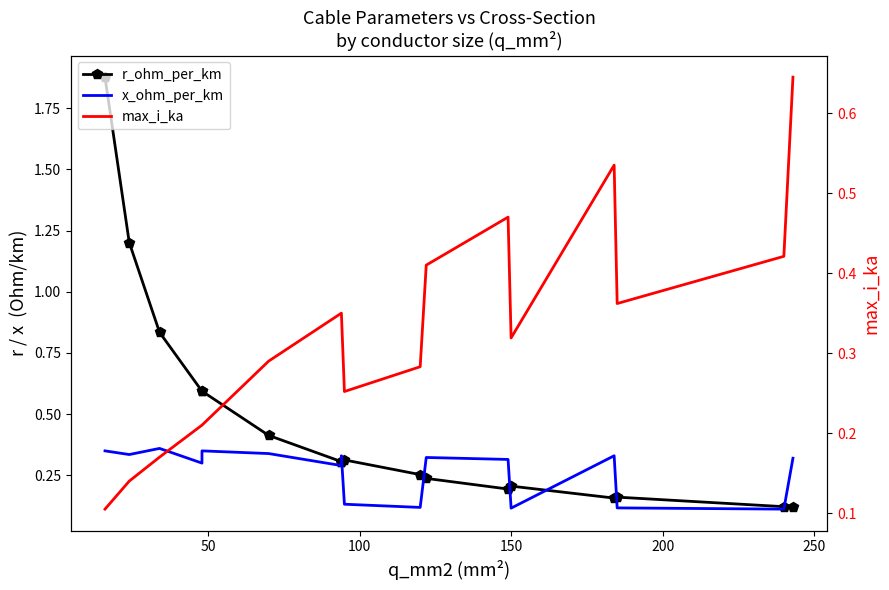

The value of max_i_ka at 10 is 0.7. True or false?

False